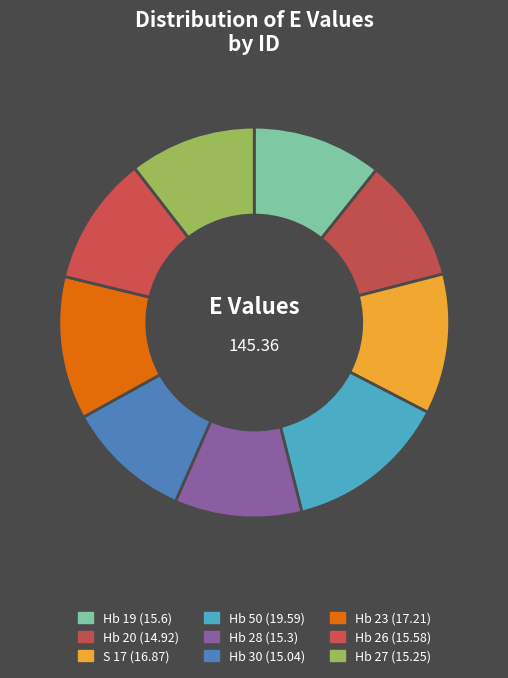

To the nearest percent, what is the difference between the largest and smallest slice percentages?

3%